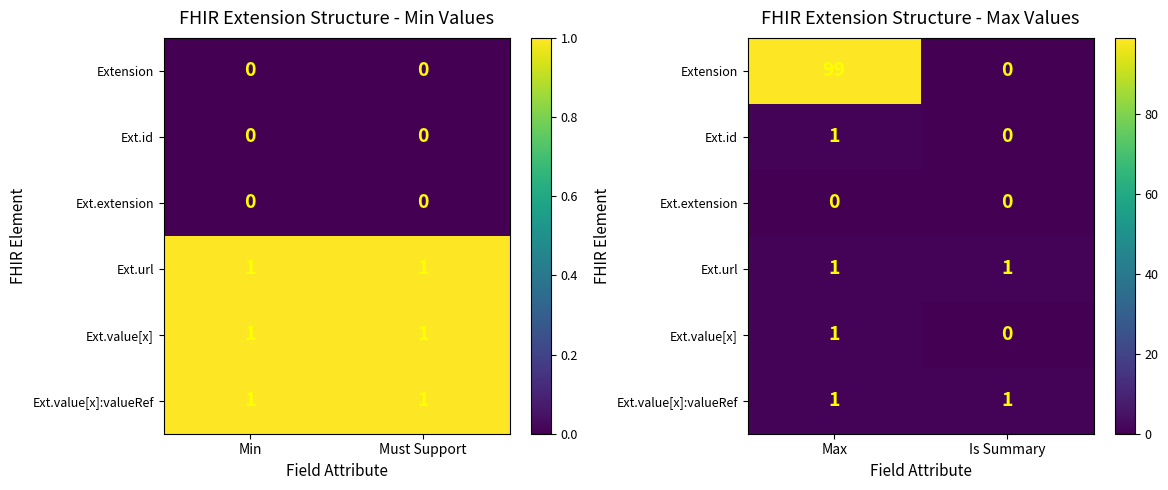

How many series are shown in this chart?

6